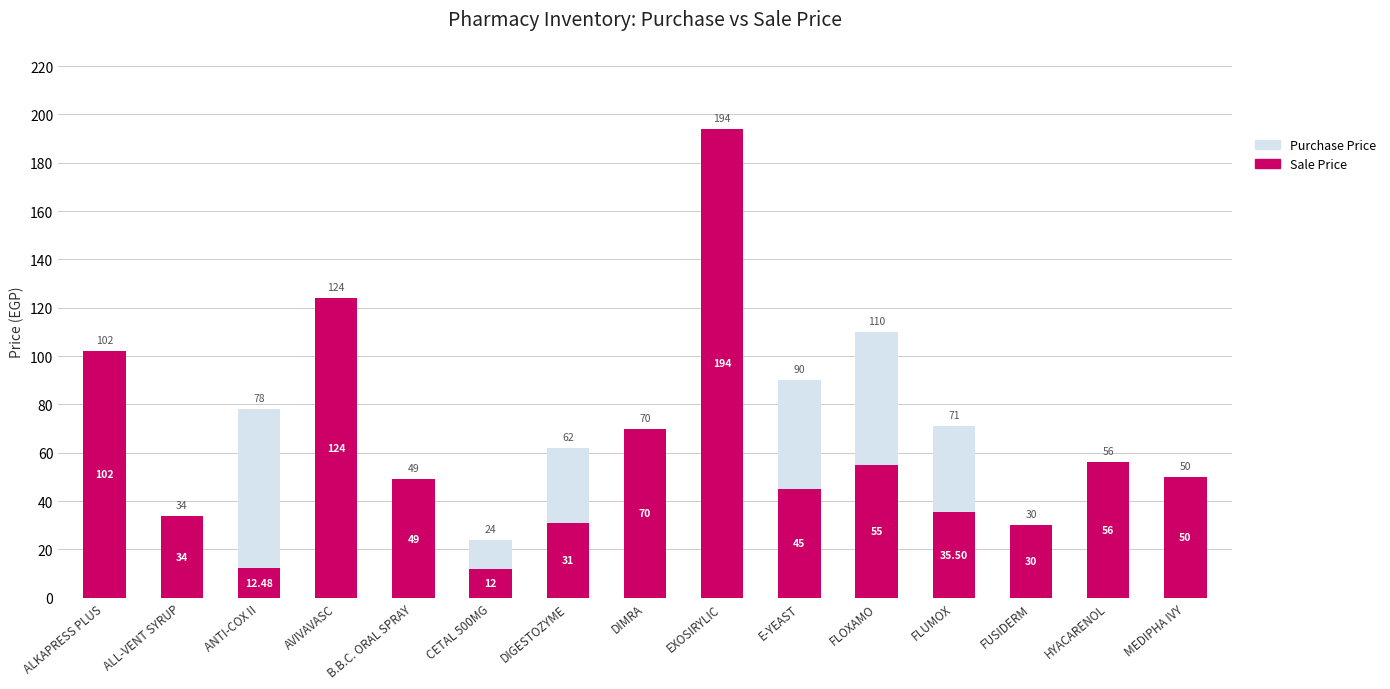

At which category does the chart reach its peak across all series?

EXOSIRYLIC